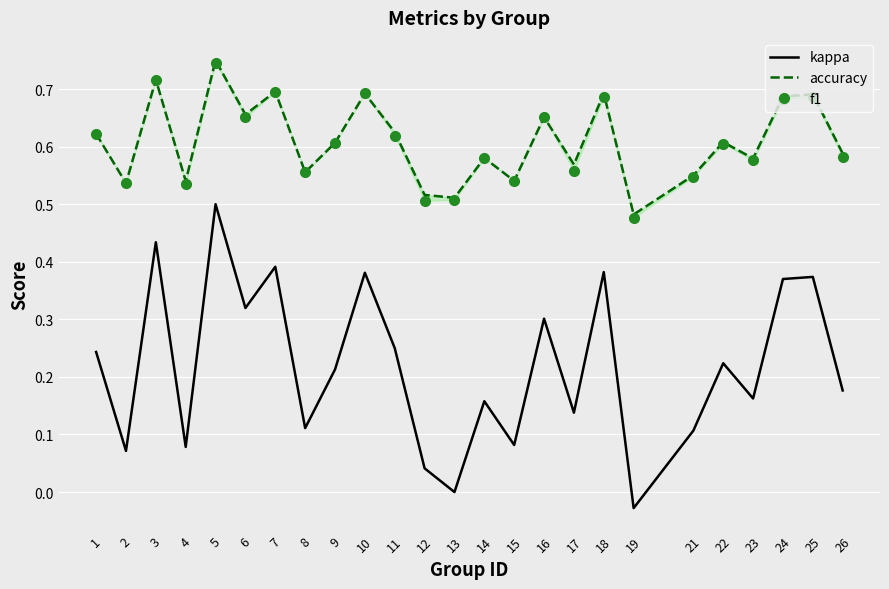

How many lines are shown in the chart?

3